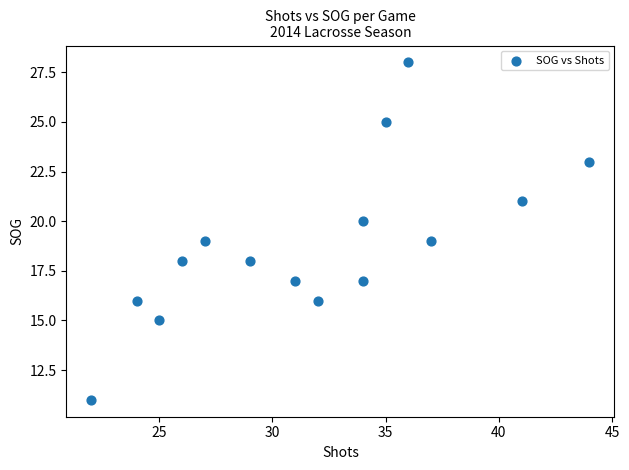

What is the range of Y values (max minus min)?

17